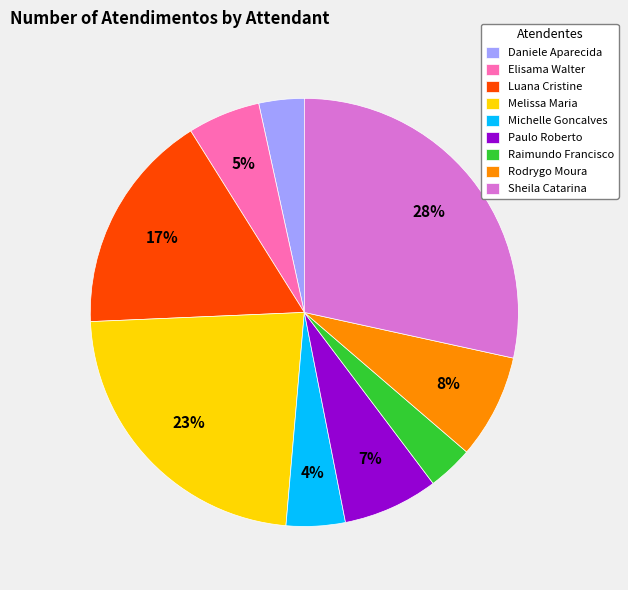

Is it true that Paulo Roberto is 1% of the pie?

False